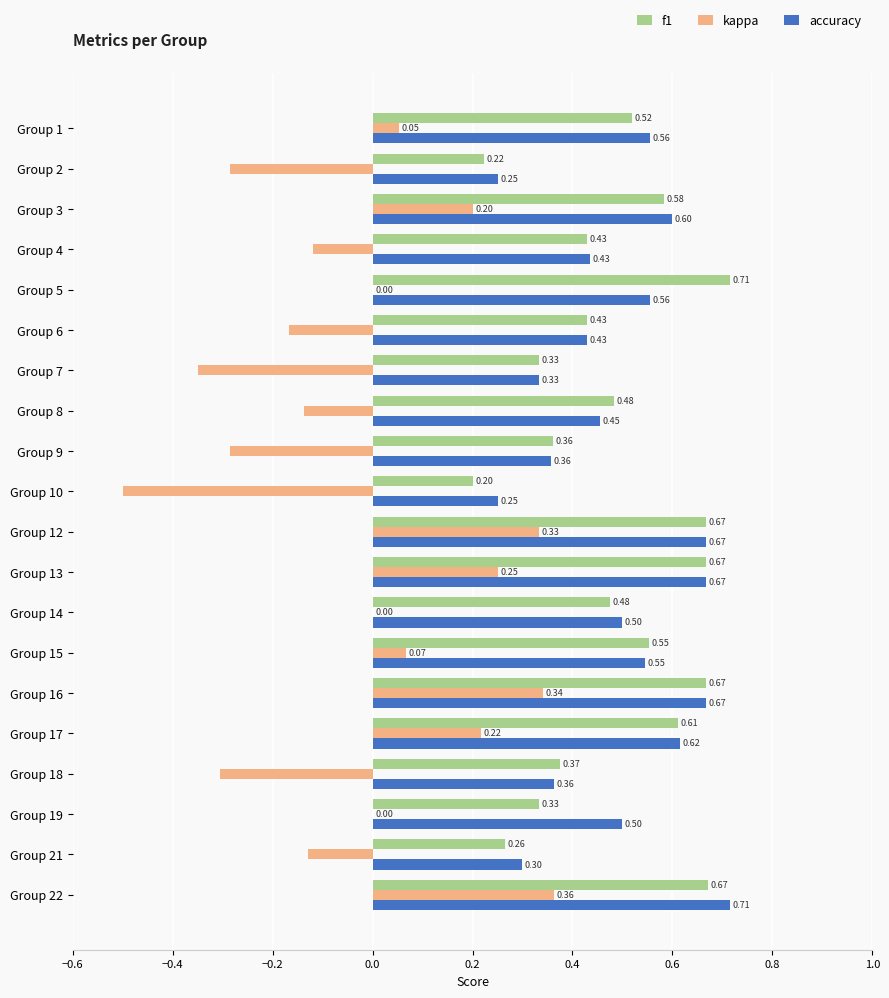

What is the sum of all kappa values?

-0.5